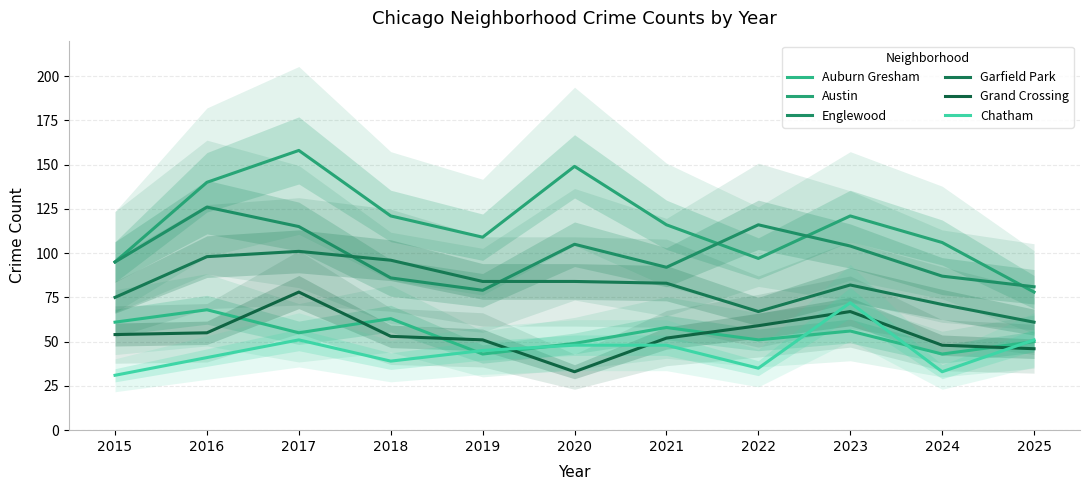

Does the chart have visible grid lines?

Yes